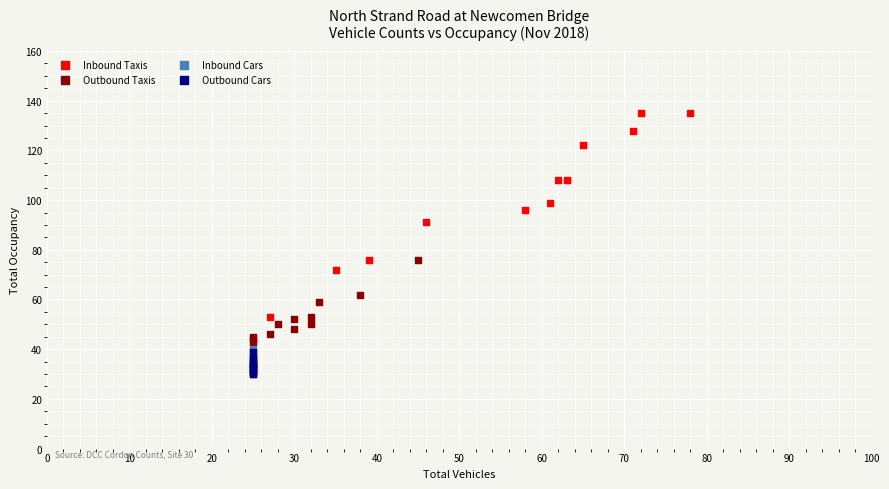

Which series contains the highest Y value?

Inbound Taxis